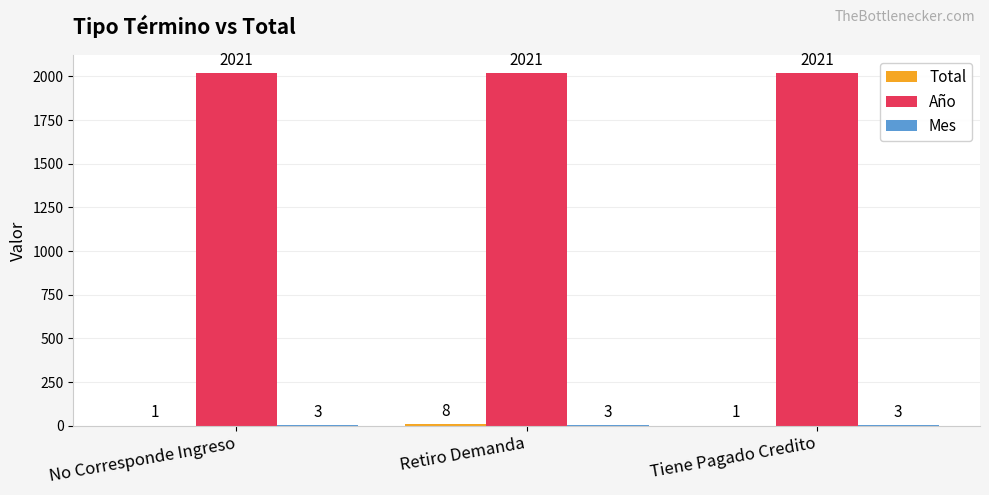

How many groups of bars are there?

3